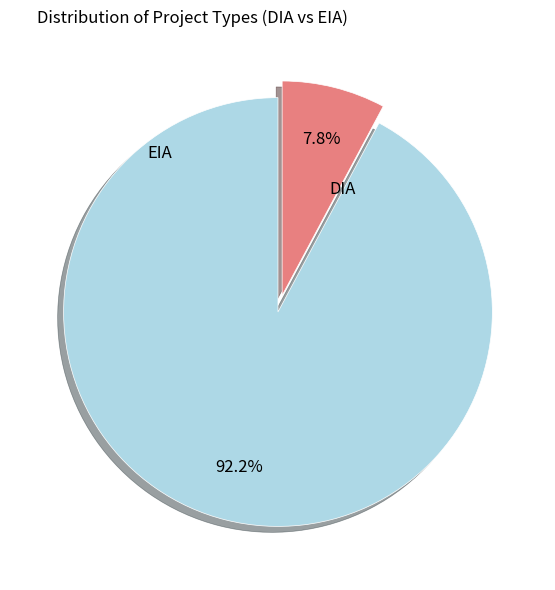

Does EIA represent more than half of the total?

No